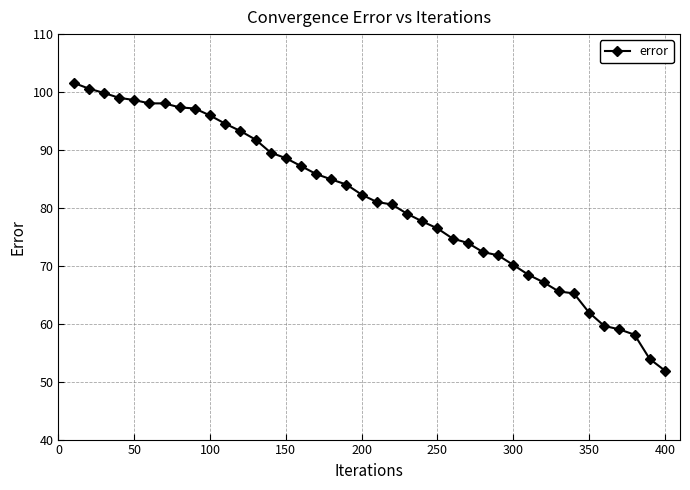

What is the value of the 13th point from the left?

91.8